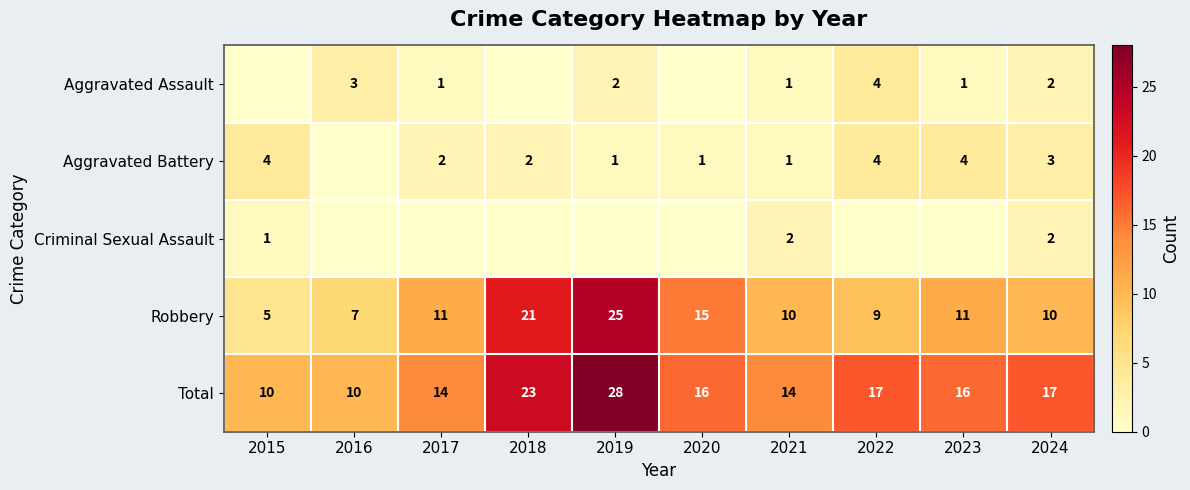

Is it true that Total equals 4 at 2020?

False